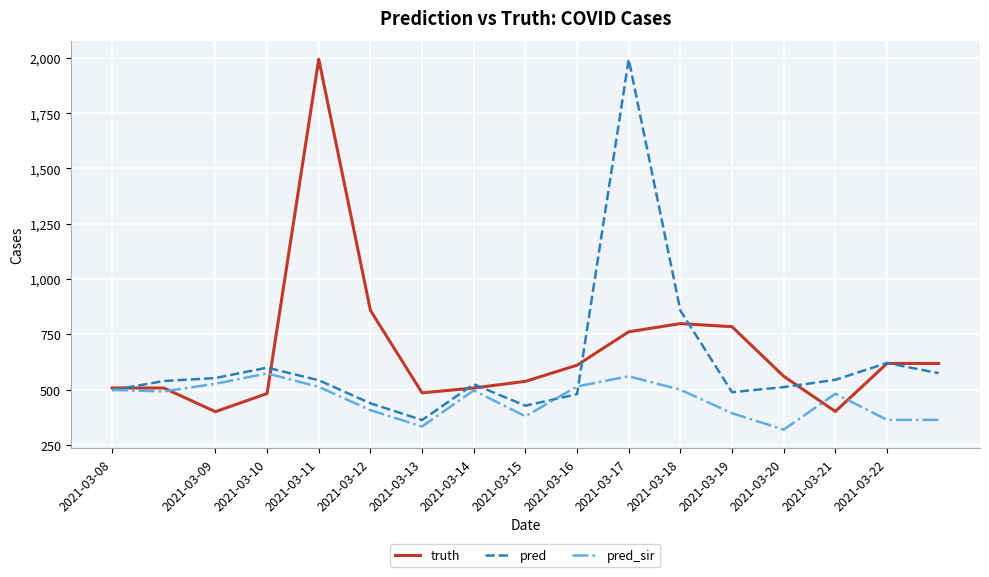

What is the average value of the pred_sir series?

454.4